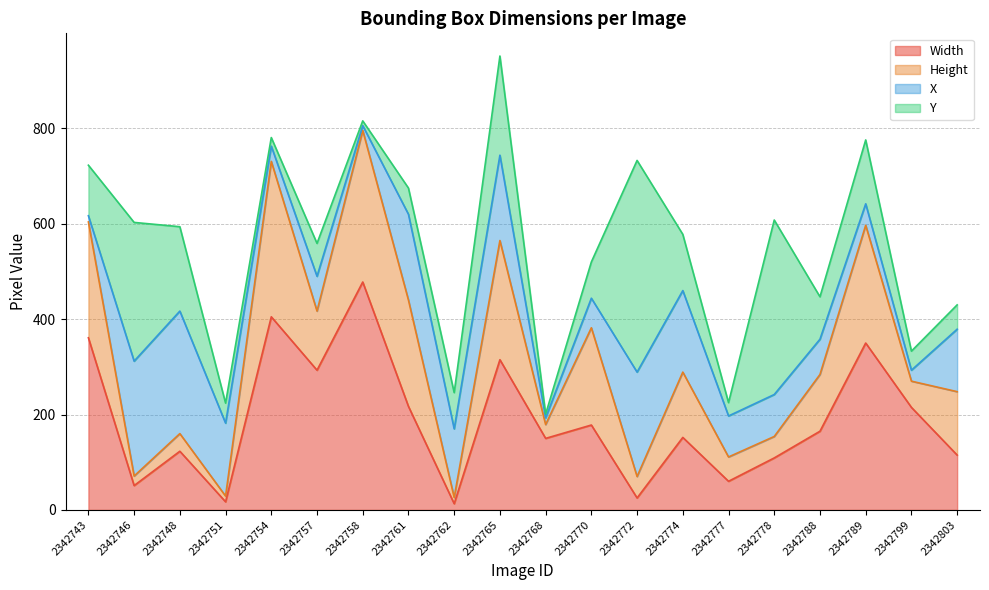

Is the value of Height at 2342789 greater than the value of Y at 2342746?

No